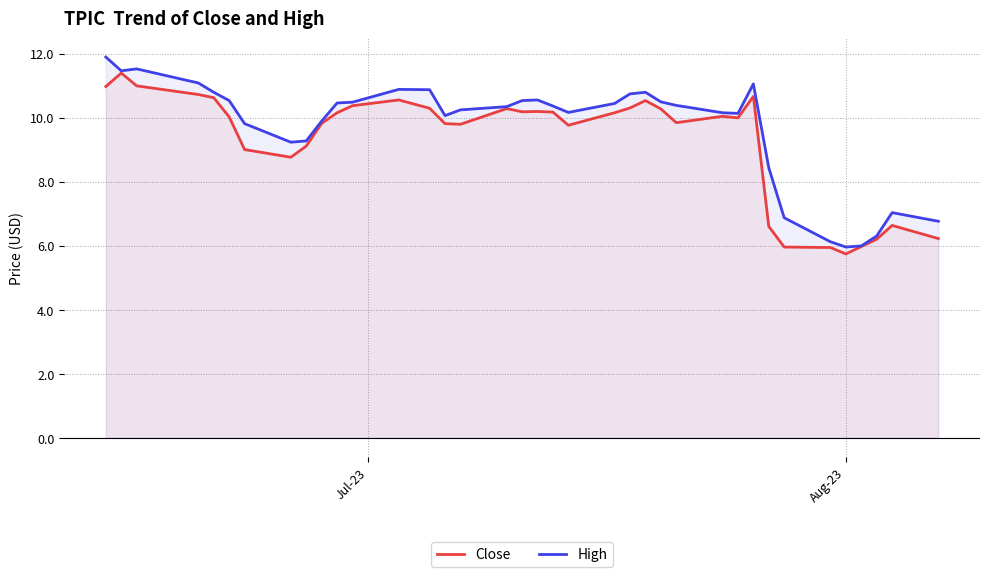

What is the minimum value shown in the chart?

5.7